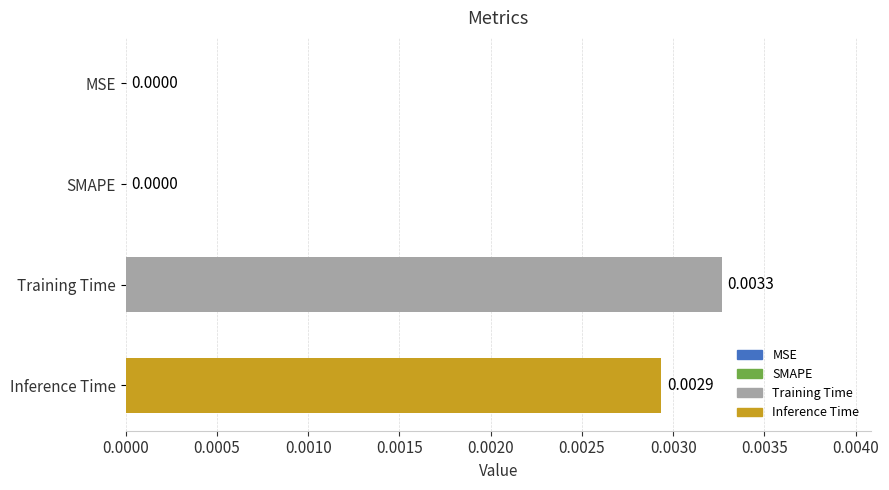

Between MSE and Inference Time, which is larger?

Inference Time